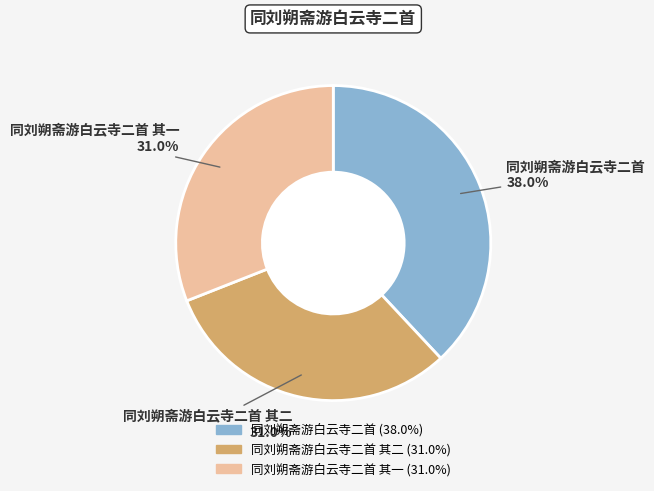

Is there a majority slice in this chart?

No